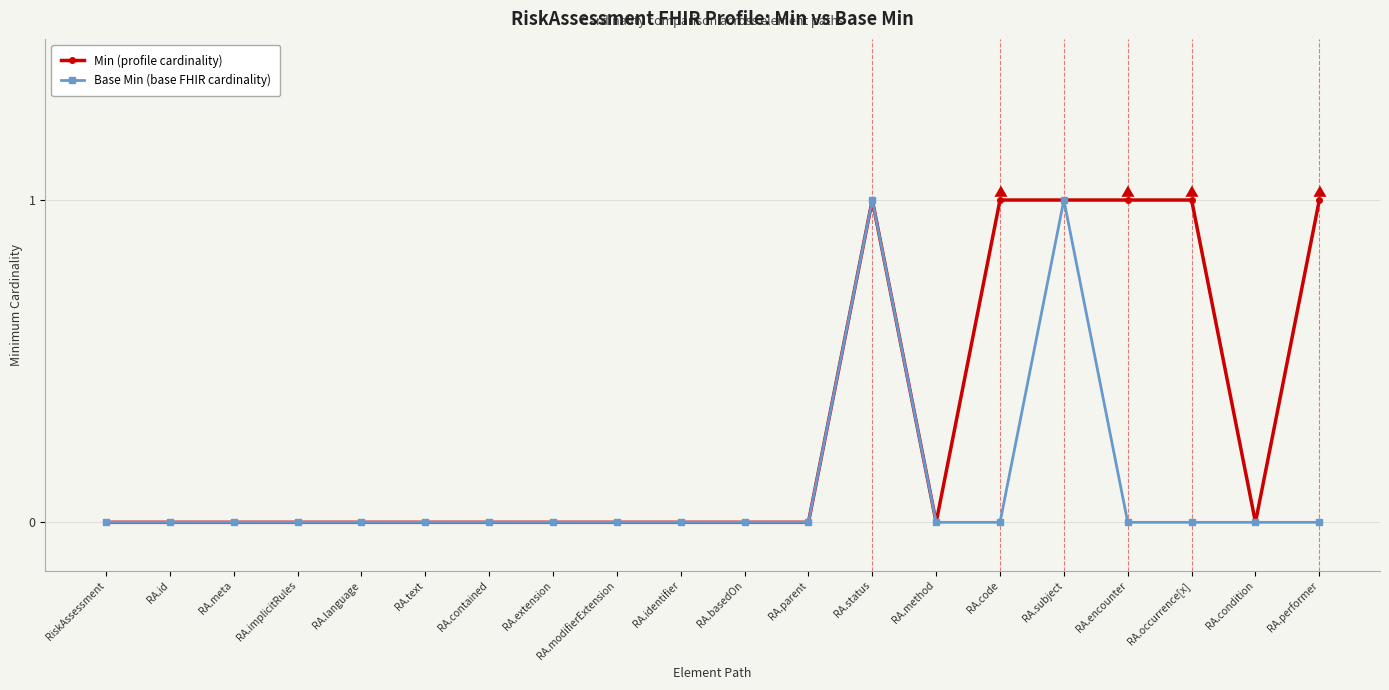

The Base Min (base FHIR cardinality) series shows 0 at RA.extension. True or false?

True